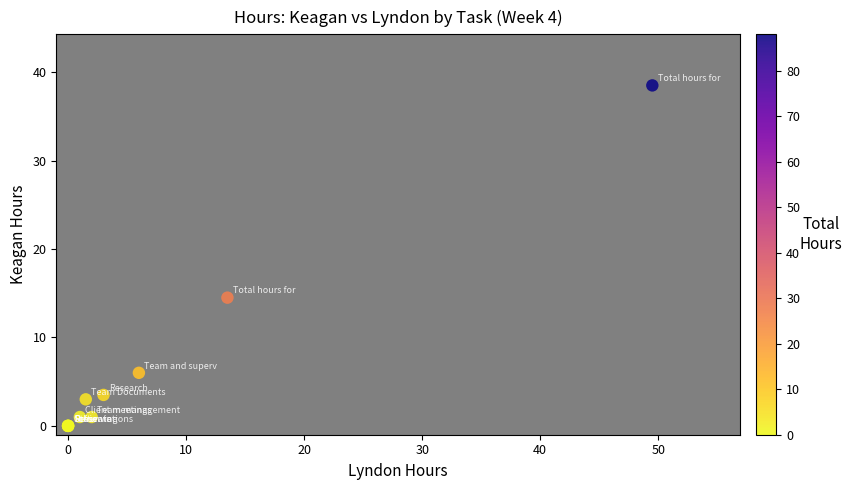

What Y value in the scatter plot is closest to 19?

14.5